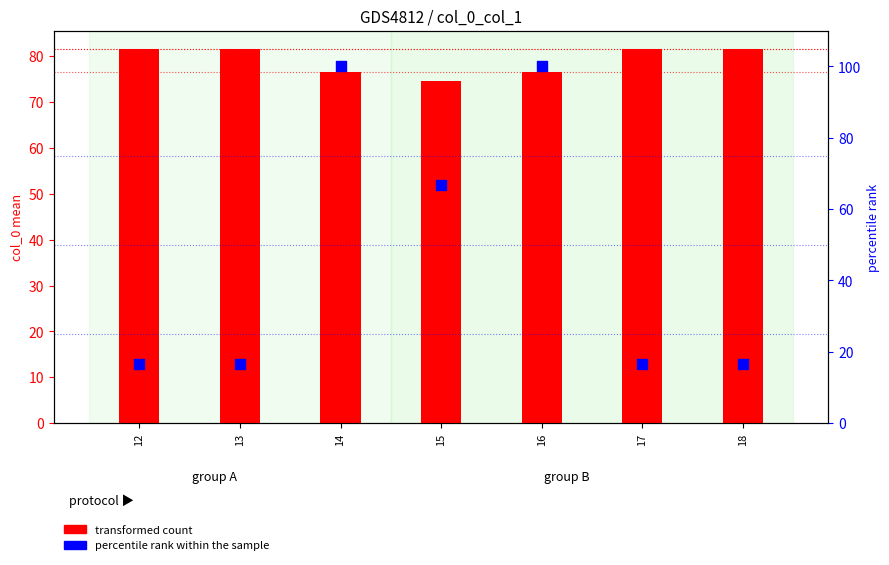

What are all the series names shown in the legend?

transformed count, percentile rank within the sample